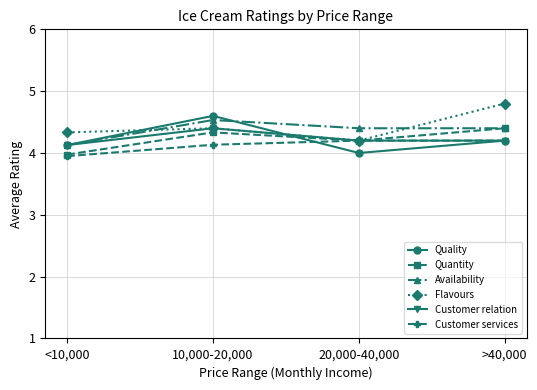

Reading left to right, transcribe all the data shown in this chart.

Quality: <10,000=4.1	10,000-20,000=4.6	20,000-40,000=4.0	>40,000=4.2
Quantity: <10,000=4.0	10,000-20,000=4.3	20,000-40,000=4.2	>40,000=4.4
Availability: <10,000=4.1	10,000-20,000=4.5	20,000-40,000=4.4	>40,000=4.4
Flavours: <10,000=4.3	10,000-20,000=4.4	20,000-40,000=4.2	>40,000=4.8
Customer relation: <10,000=4.1	10,000-20,000=4.4	20,000-40,000=4.2	>40,000=4.2
Customer services: <10,000=3.9	10,000-20,000=4.1	20,000-40,000=4.2	>40,000=4.2